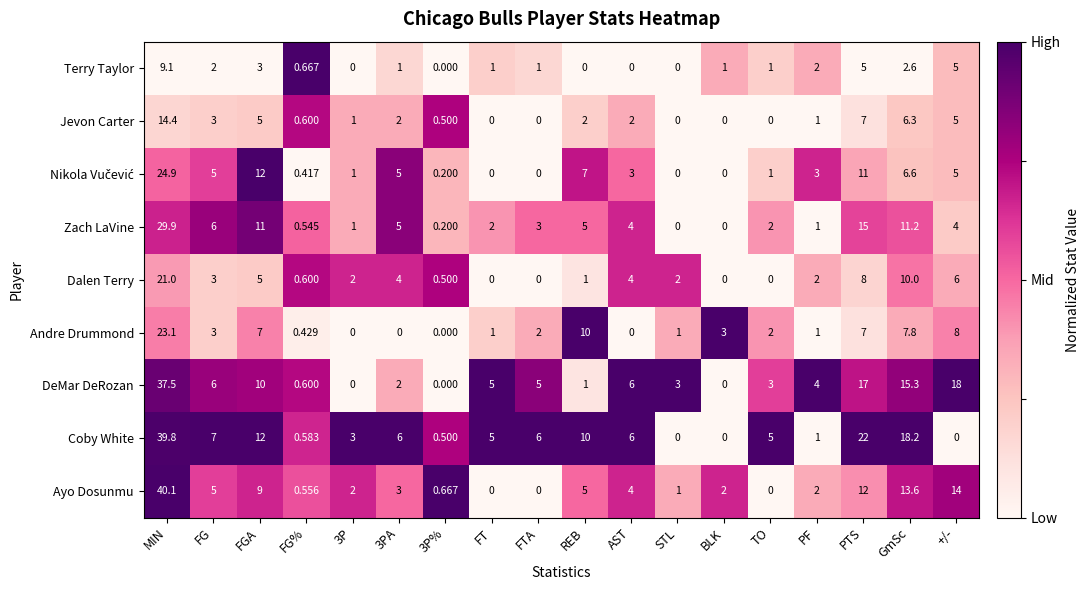

Where is Coby White nearest to the value 19?

GmSc